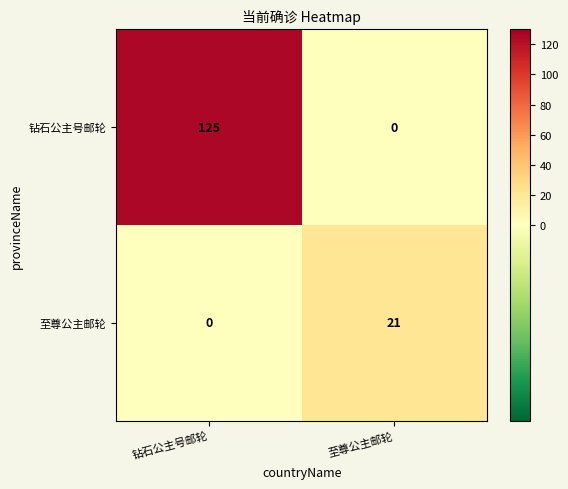

What is the difference between the highest and lowest values at 钻石公主号邮轮?

125